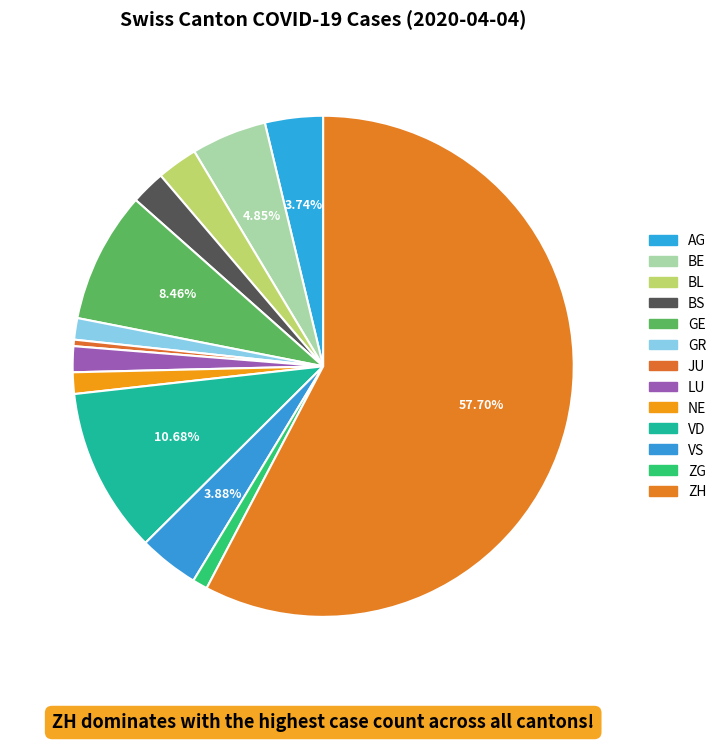

To the nearest percent, what is the average slice percentage?

8%